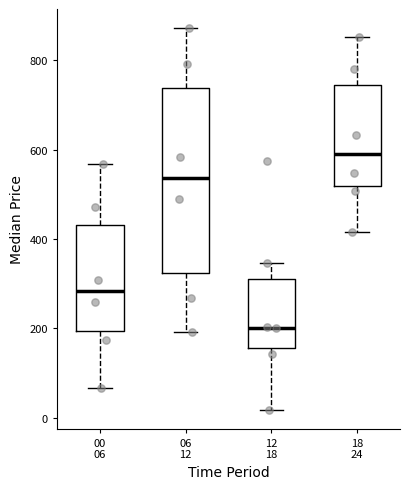

Reading left to right, read every box against the y-axis: the position of its median line, the range the box covers, and the ends of its whiskers. The values are not printed on the chart, so give them approximately, as read against the axis.

00 06: median 280, box 200 to 440, whiskers 60 to 560
06 12: median 540, box 320 to 740, whiskers 200 to 880
12 18: median 200, box 160 to 320, whiskers 20 to 340
18 24: median 600, box 520 to 740, whiskers 420 to 860